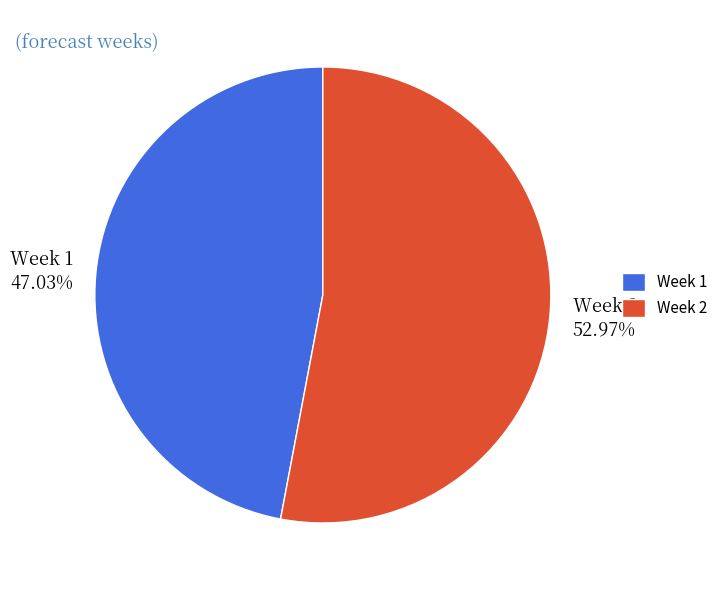

Count the number of slices in the pie.

2